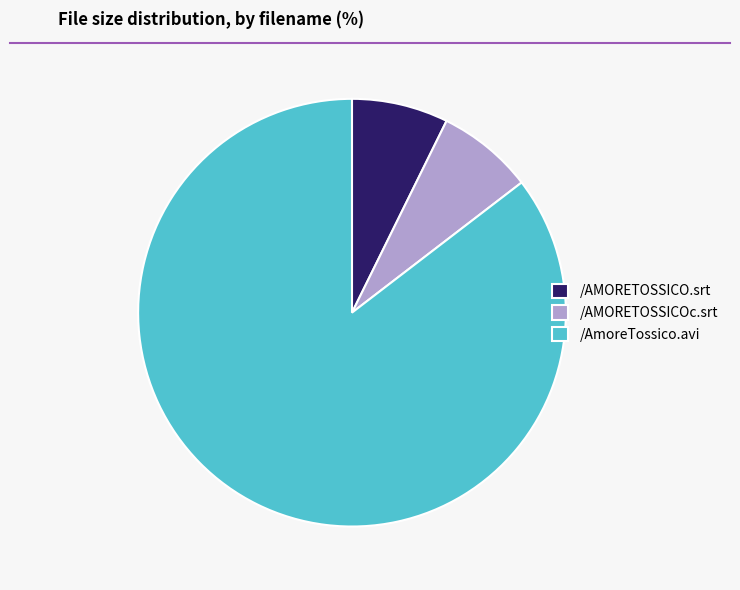

Is the sum of /AMORETOSSICOc.srt and /AMORETOSSICO.srt greater than half?

No